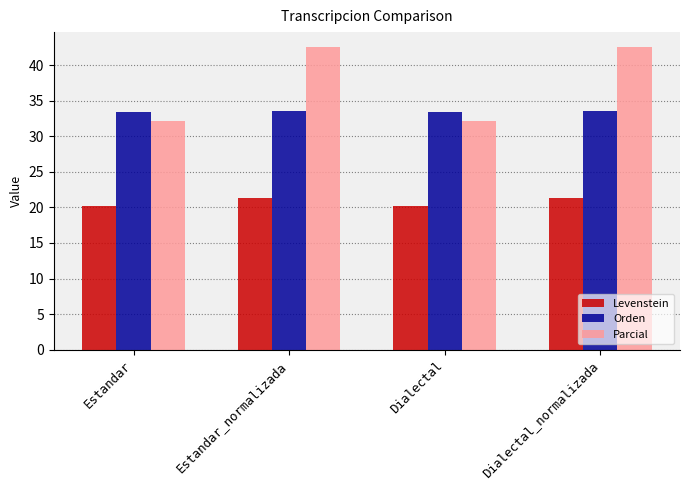

What is the minimum value shown in the chart?

20.2